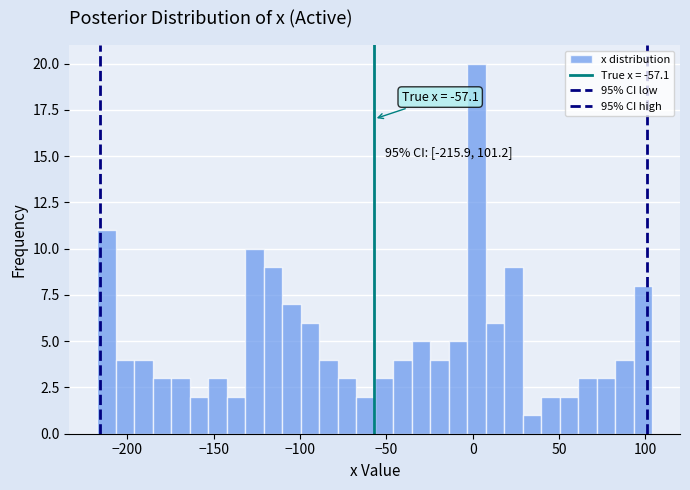

Read against the x-axis, roughly where is the centre of the tallest bar?

0